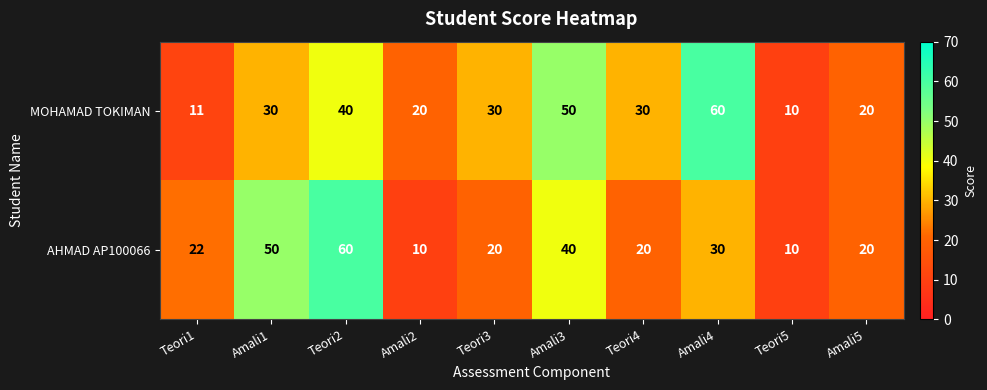

At how many categories does at least one series exceed 36?

4